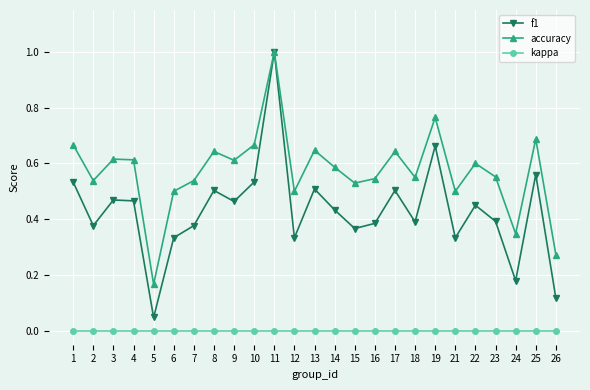

What are all the series names shown in the legend?

f1, accuracy, kappa